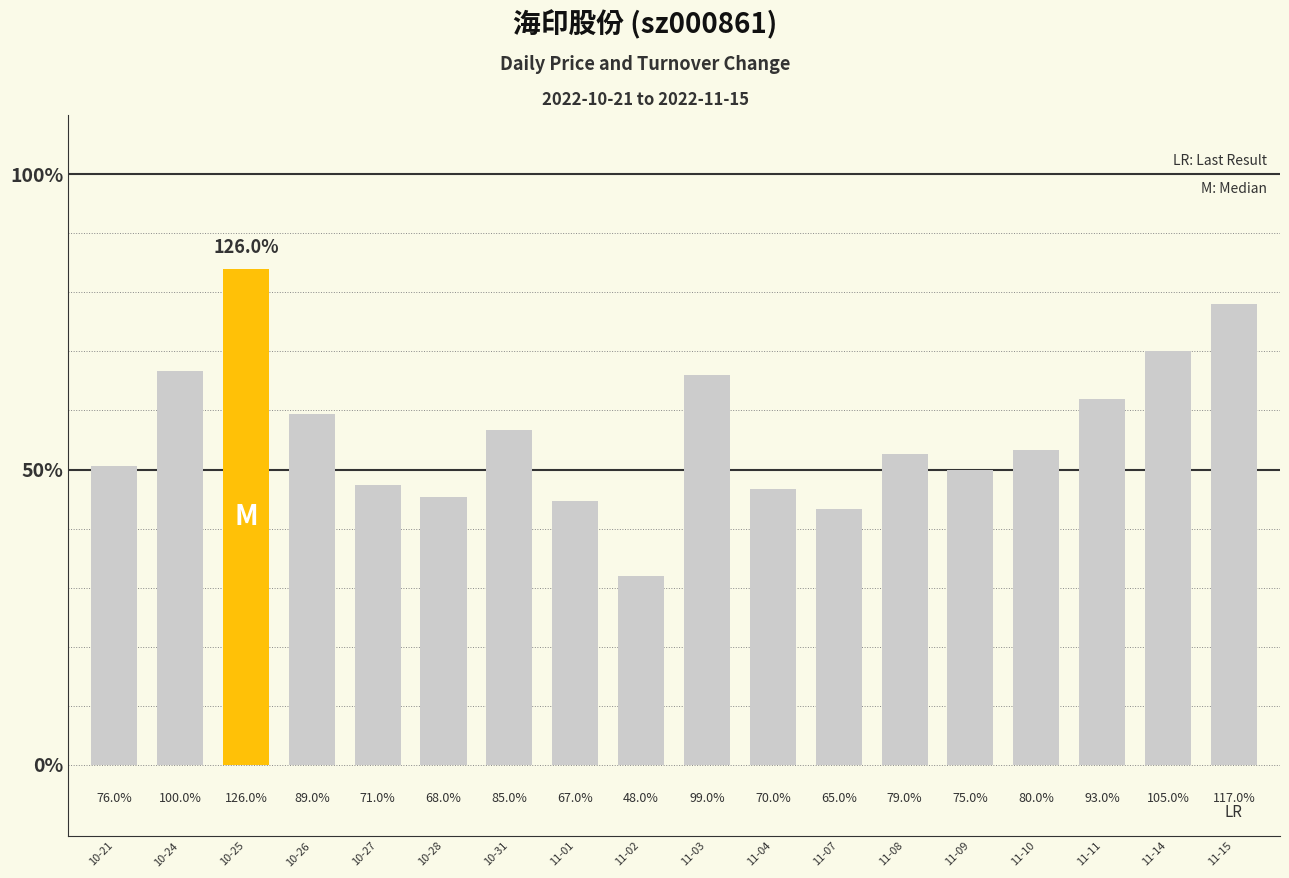

What is the sum of all values?

15.1